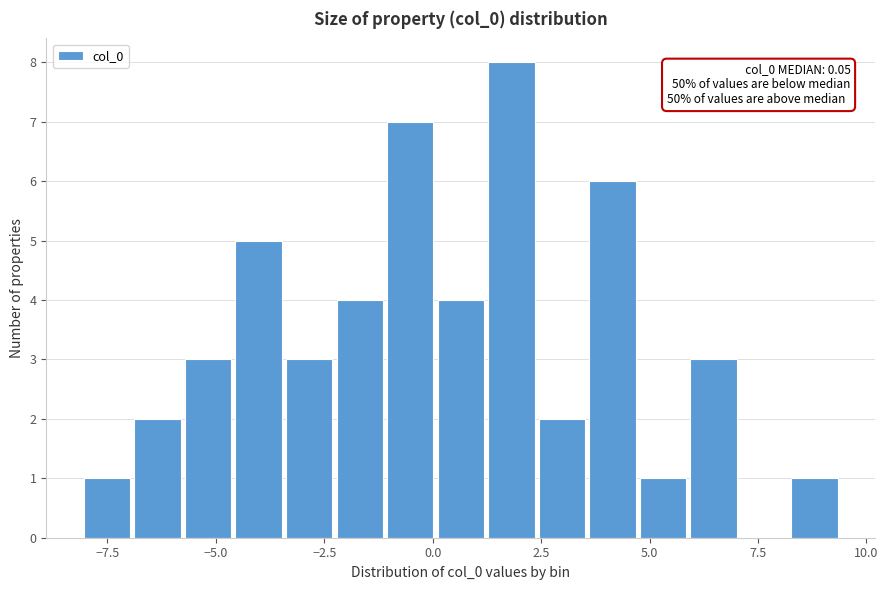

Read against the x-axis, roughly where is the centre of the tallest bar?

2.0